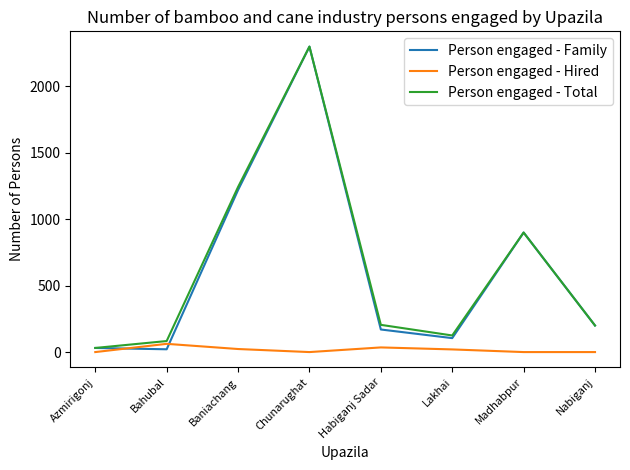

Count the number of categories in the chart.

8